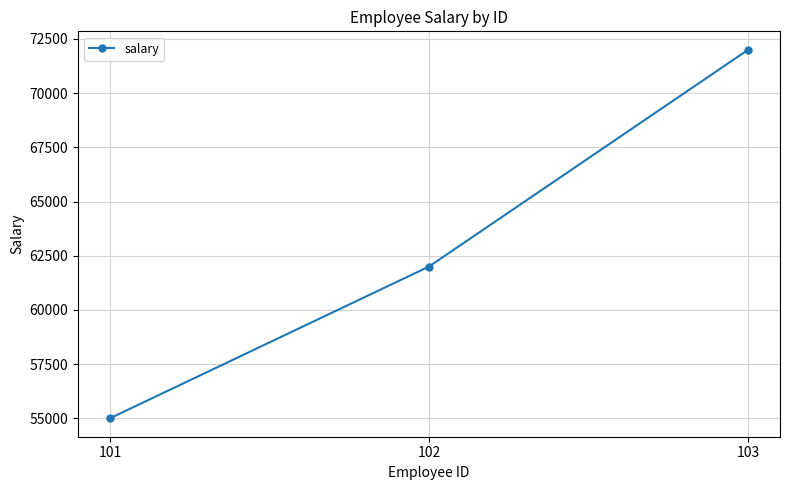

Between 103 and 101, which is larger?

103